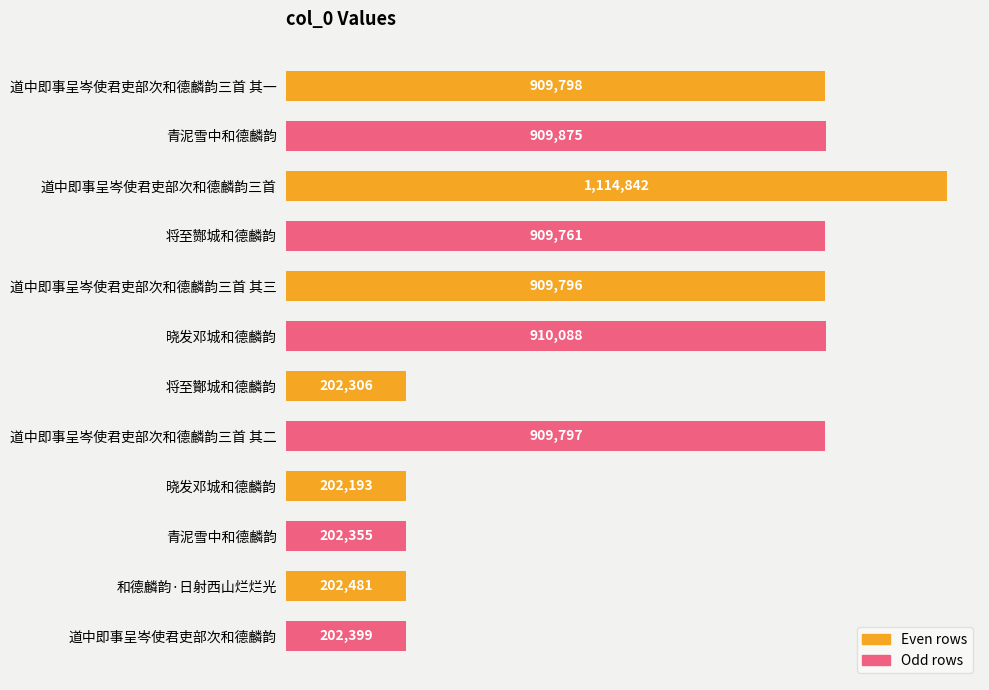

Rank the categories by value from lowest to highest.

晓发邓城和德麟韵, 将至酇城和德麟韵, 青泥雪中和德麟韵, 道中即事呈岑使君吏部次和德麟韵, 和德麟韵·日射西山烂烂光, 将至酂城和德麟韵, 道中即事呈岑使君吏部次和德麟韵三首 其三, 道中即事呈岑使君吏部次和德麟韵三首 其二, 道中即事呈岑使君吏部次和德麟韵三首 其一, 青泥雪中和德麟韵, 晓发邓城和德麟韵, 道中即事呈岑使君吏部次和德麟韵三首